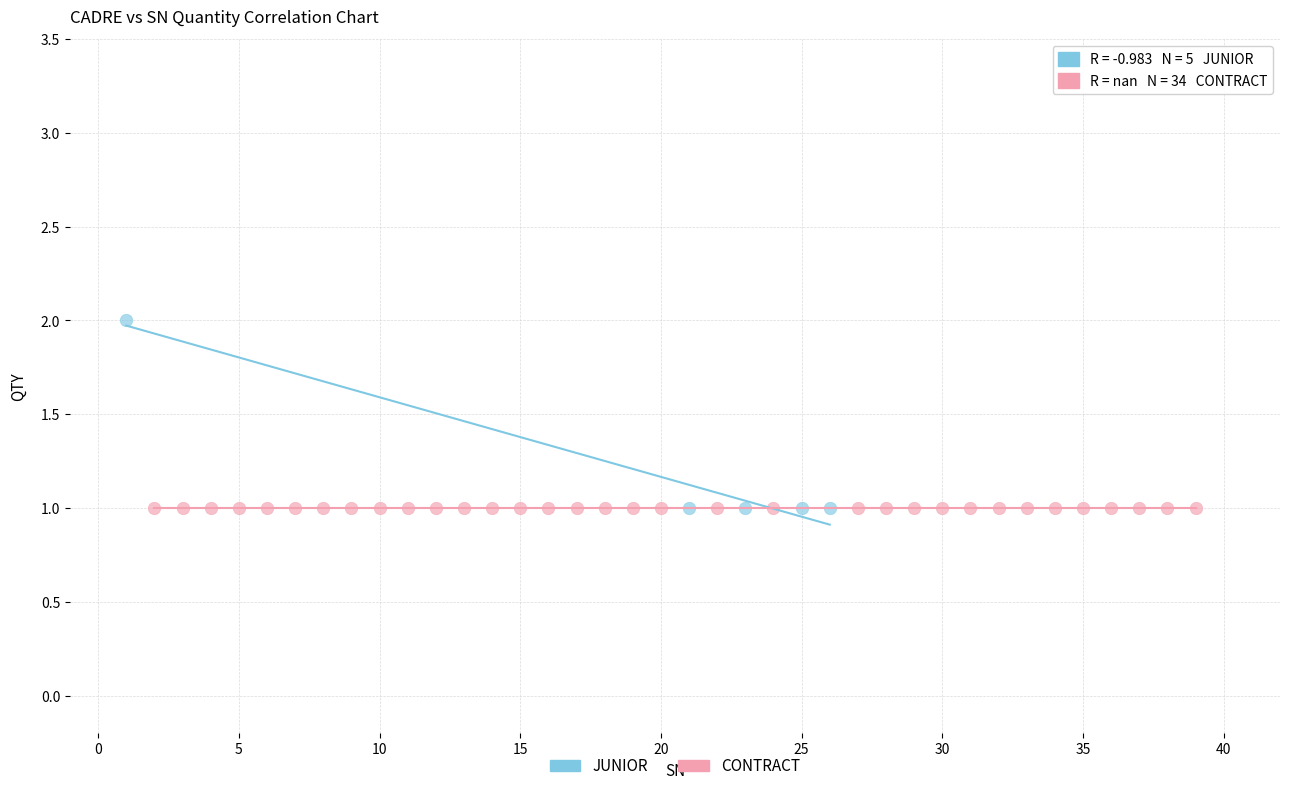

Which series contains the highest Y value?

JUNIOR